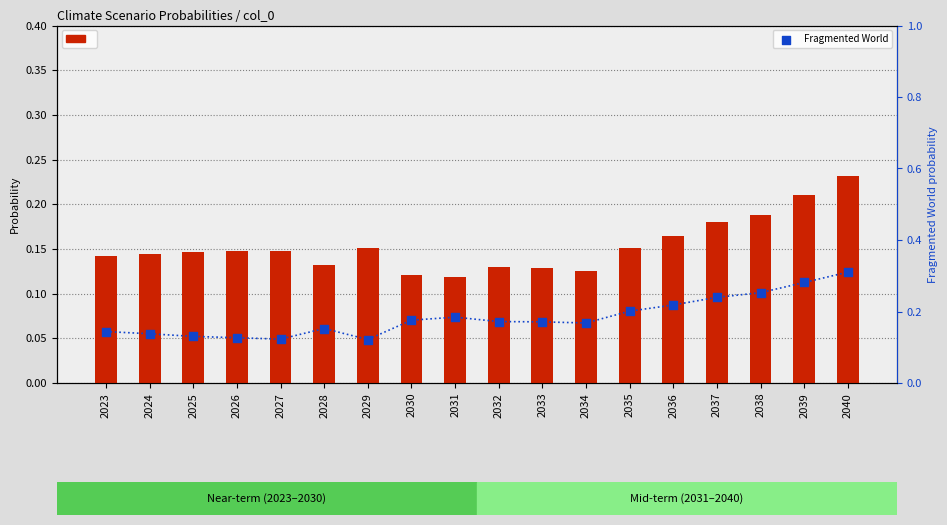

At which category is the sum across all series the highest?

2040